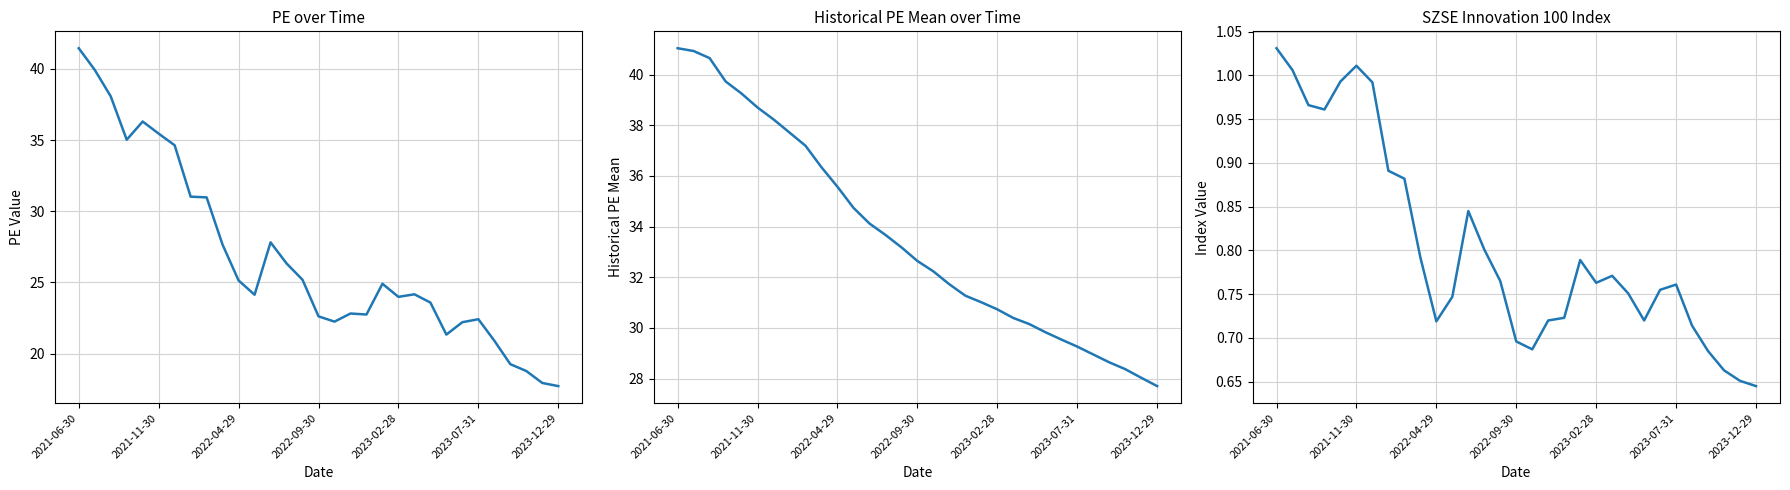

What is the value of the PE point at the 26th from the left?

22.4